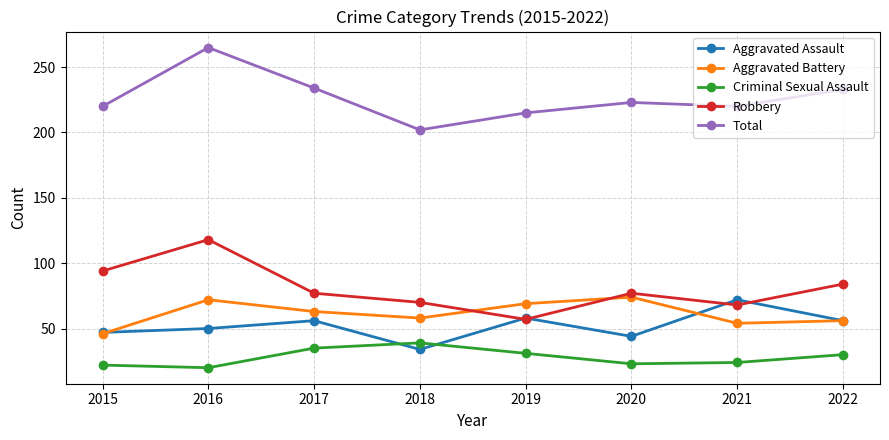

True or false: Robbery and Criminal Sexual Assault intersect in this chart.

False